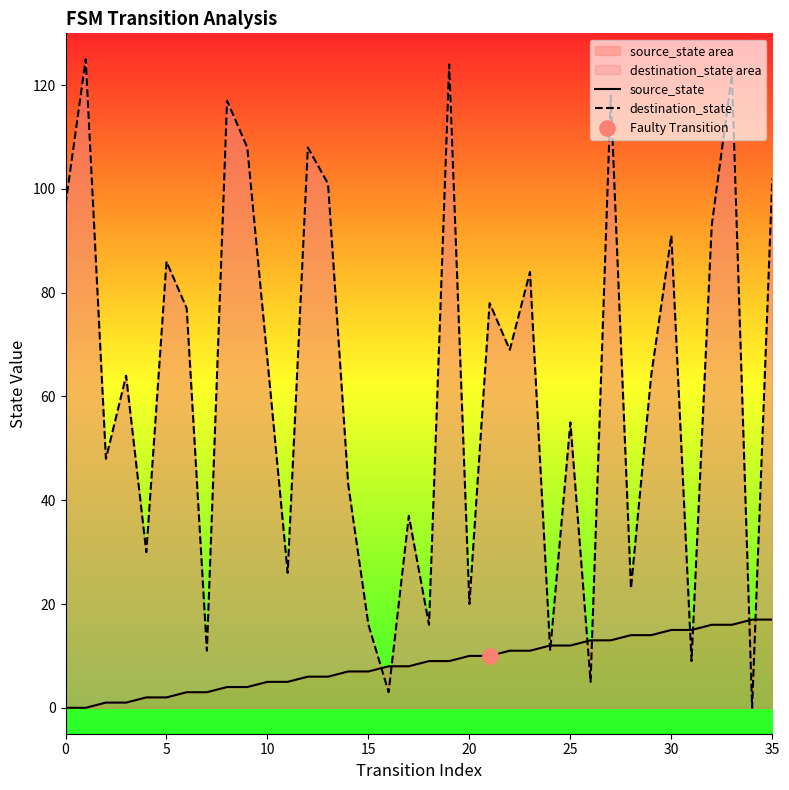

At which category is the sum across all series the highest?

33